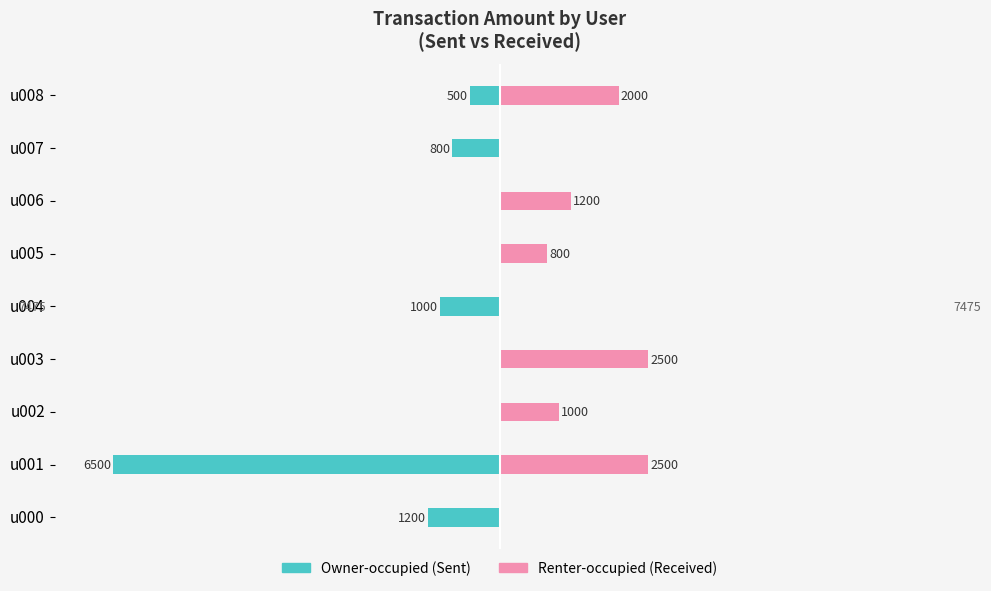

Is it true that Renter-occupied equals 1469.2 at u002?

False